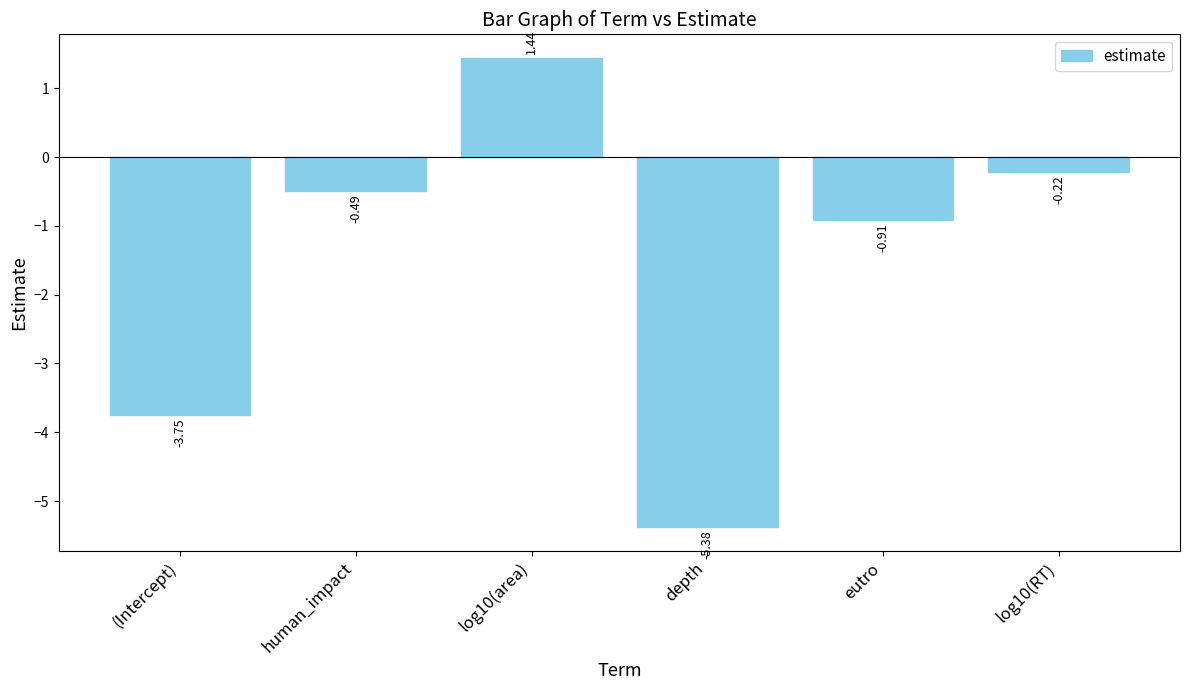

List the labels in order of value, largest first.

log10(area), log10(RT), human_impact, eutro, (Intercept), depth